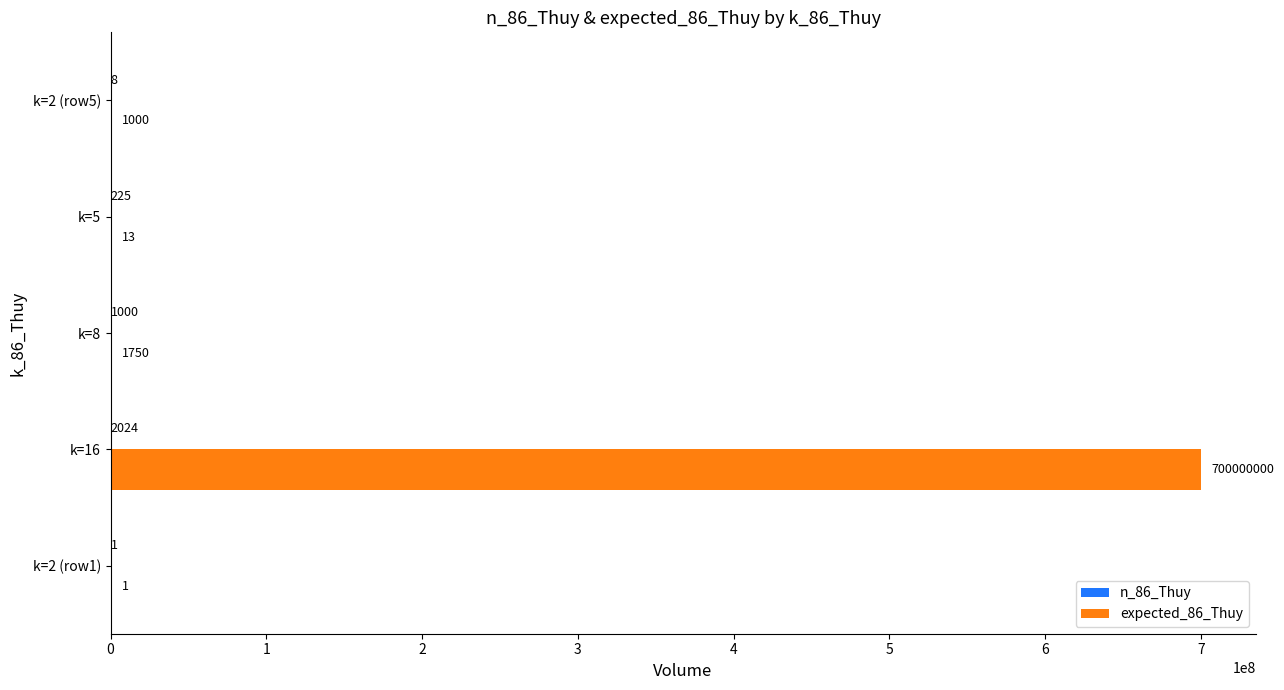

Which series has the largest total across all categories?

expected_86_Thuy